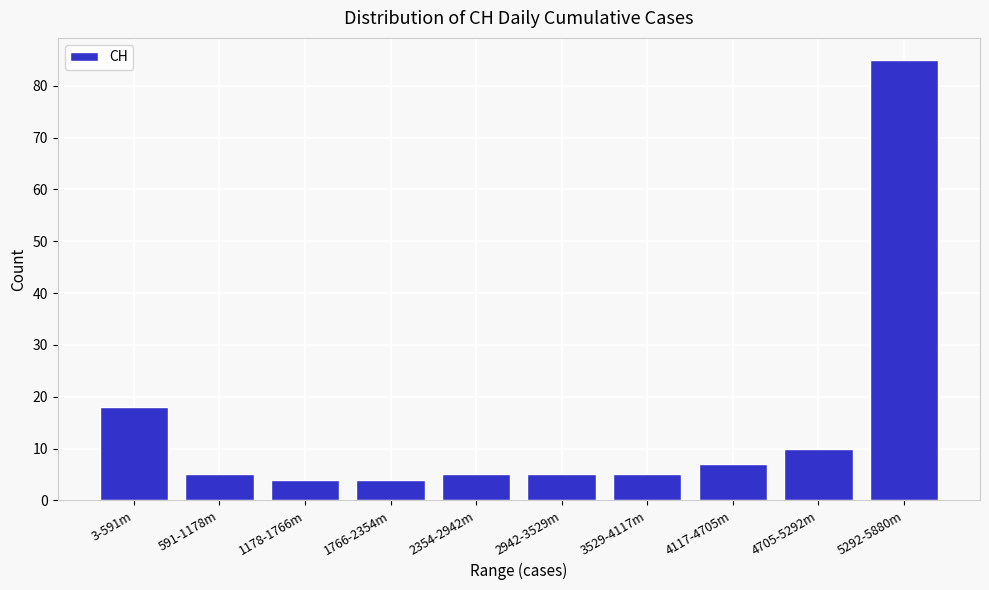

Reading right to left, what are all the values shown in this chart?

85	10	7	5	5	5	4	4	5	18